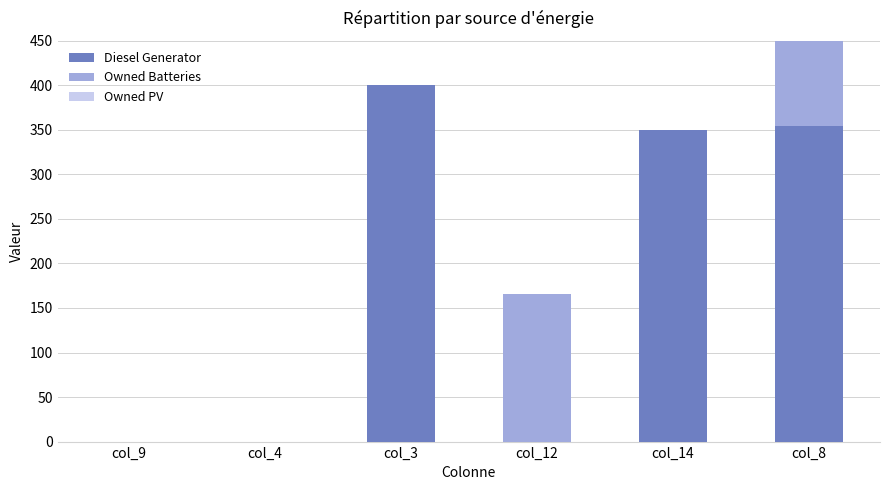

Is the value of Diesel Generator at col_8 greater than the value of Owned Batteries at col_8?

No